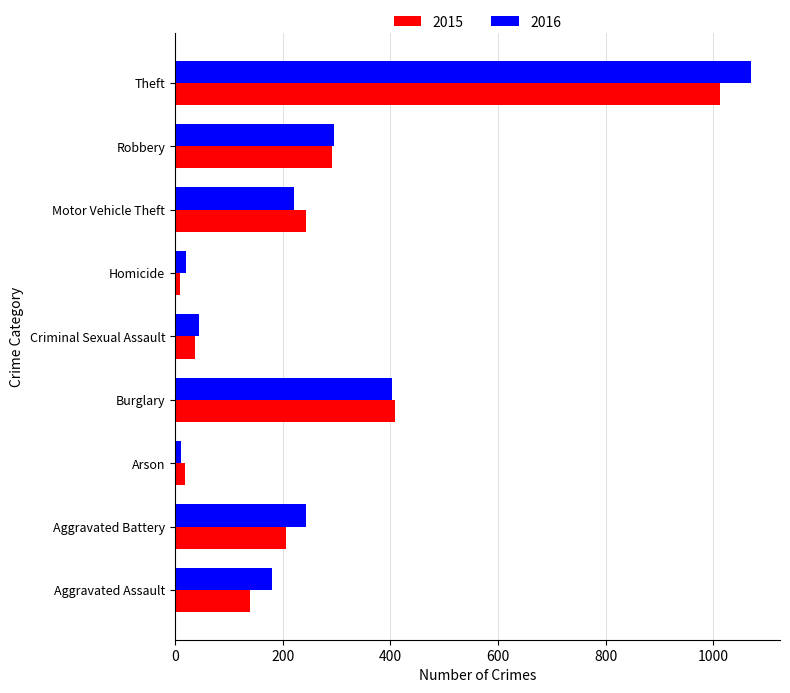

What is the approximate value of 2016 at Theft, to the nearest 50?

1050